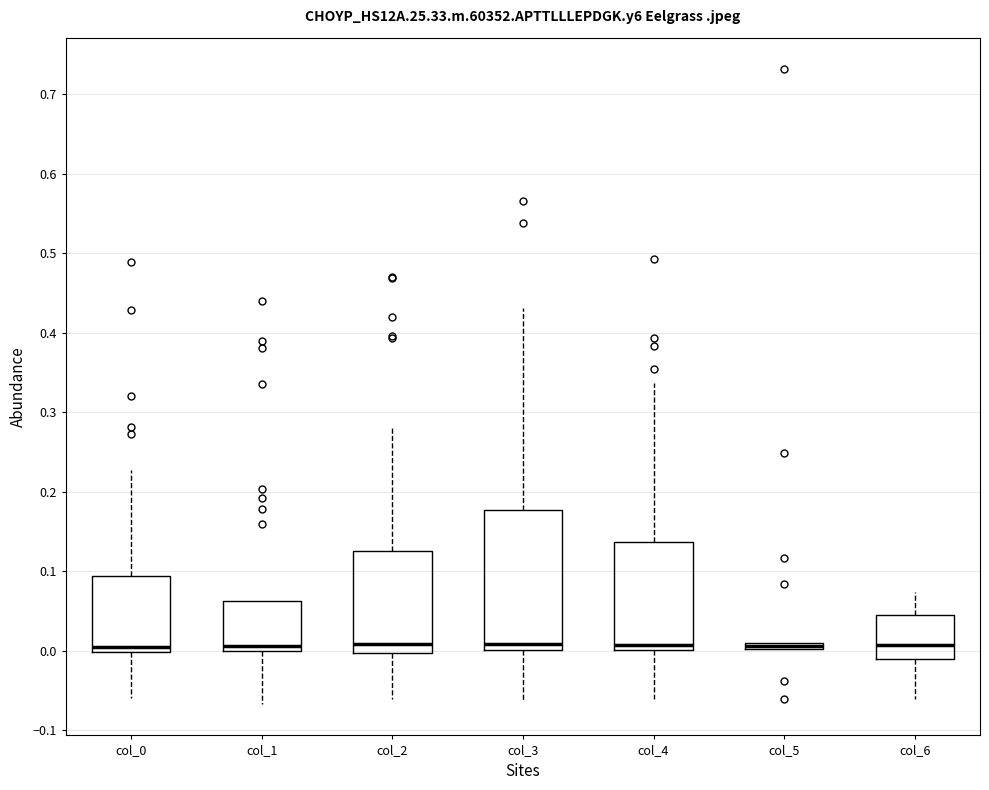

Which box is the tallest, from its lower edge to its upper edge?

col_3